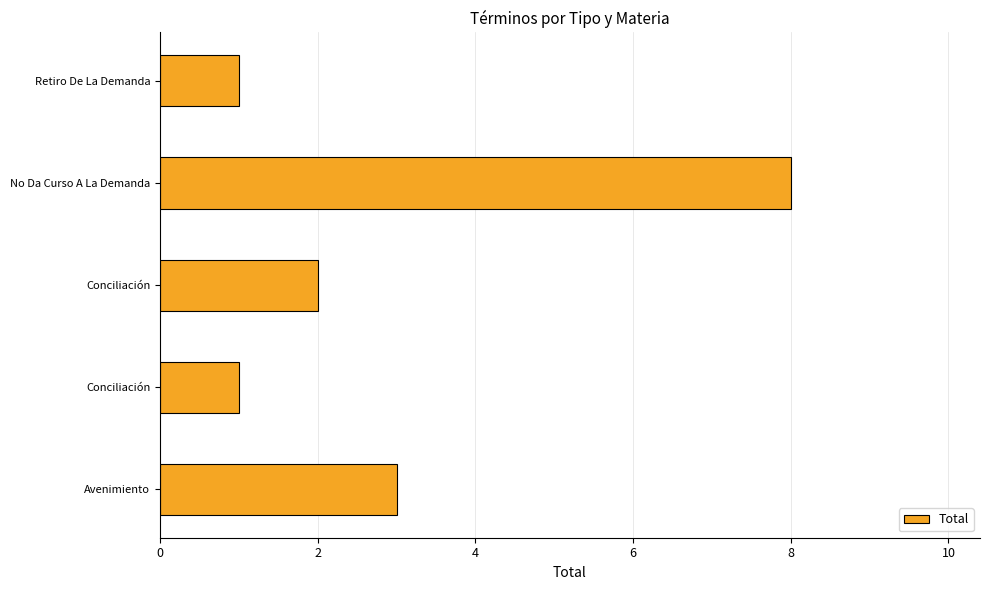

How many series are shown in this chart?

1